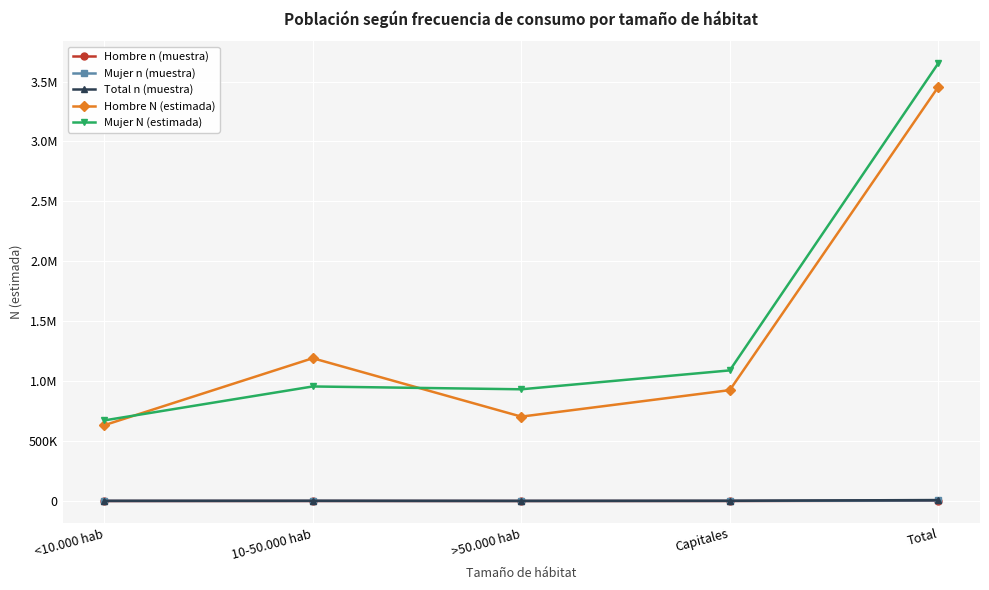

True or false: Mujer N (estimada) and Total n (muestra) intersect in this chart.

False